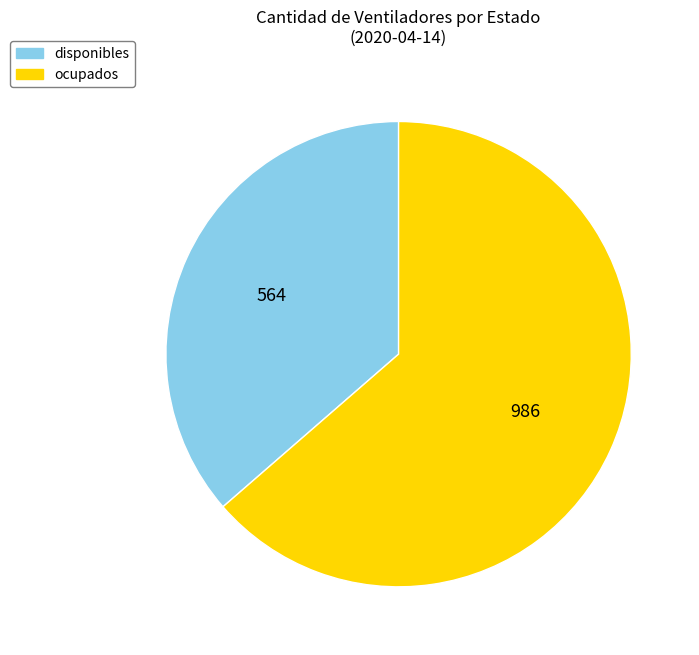

Approximately how many times larger is the value at disponibles compared to ocupados?

0.6